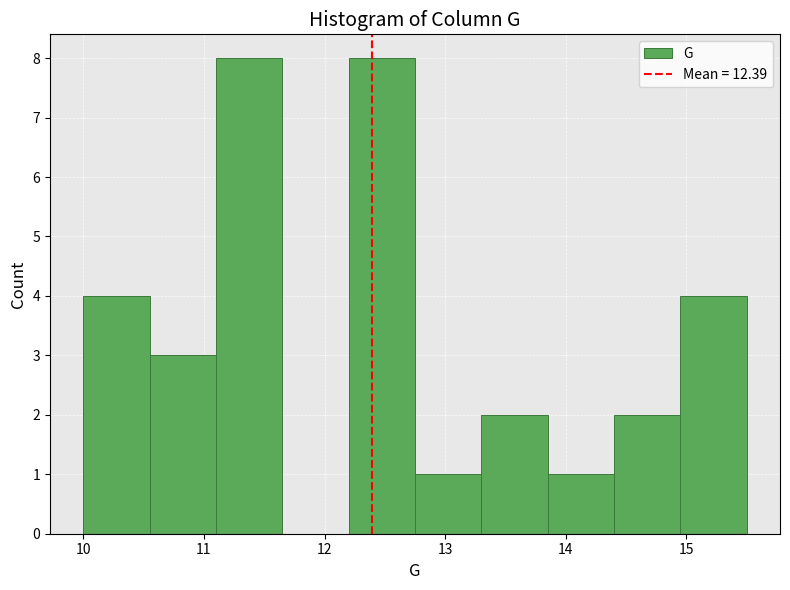

Reading left to right, list every bar in this chart as the range it spans on the x-axis followed by its height. Neither the bar edges nor the heights are printed on the chart, so give them approximately, as read against the axes.

10.00 to 10.55: 4
10.55 to 11.10: 3
11.10 to 11.65: 8
11.65 to 12.20: 0
12.20 to 12.75: 8
12.75 to 13.30: 1
13.30 to 13.85: 2
13.85 to 14.40: 1
14.40 to 14.95: 2
14.95 to 15.50: 4